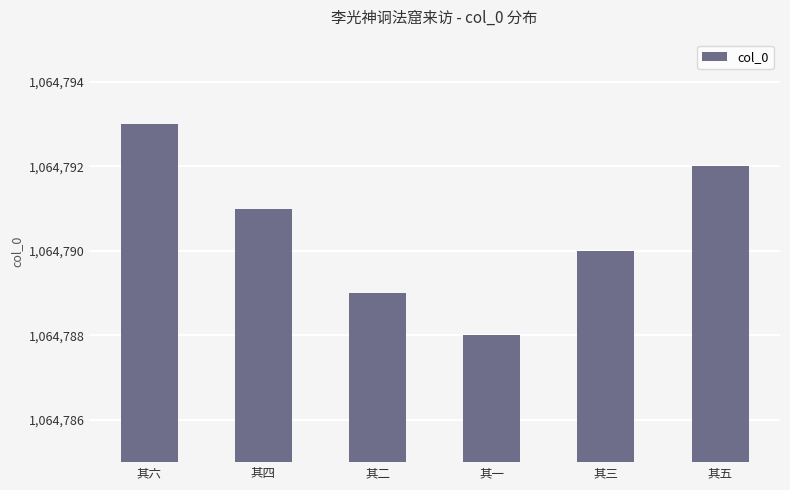

What is the ratio of the value at 其二 to the value at 其一?

1.0